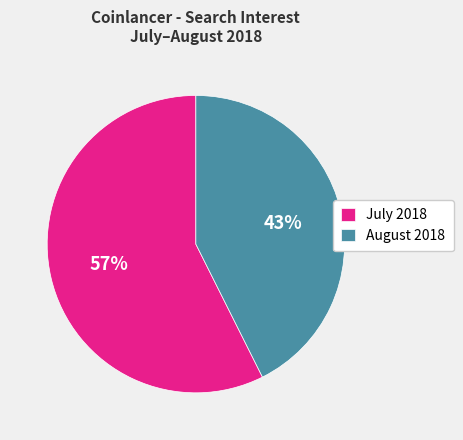

Does any single category account for the majority?

Yes